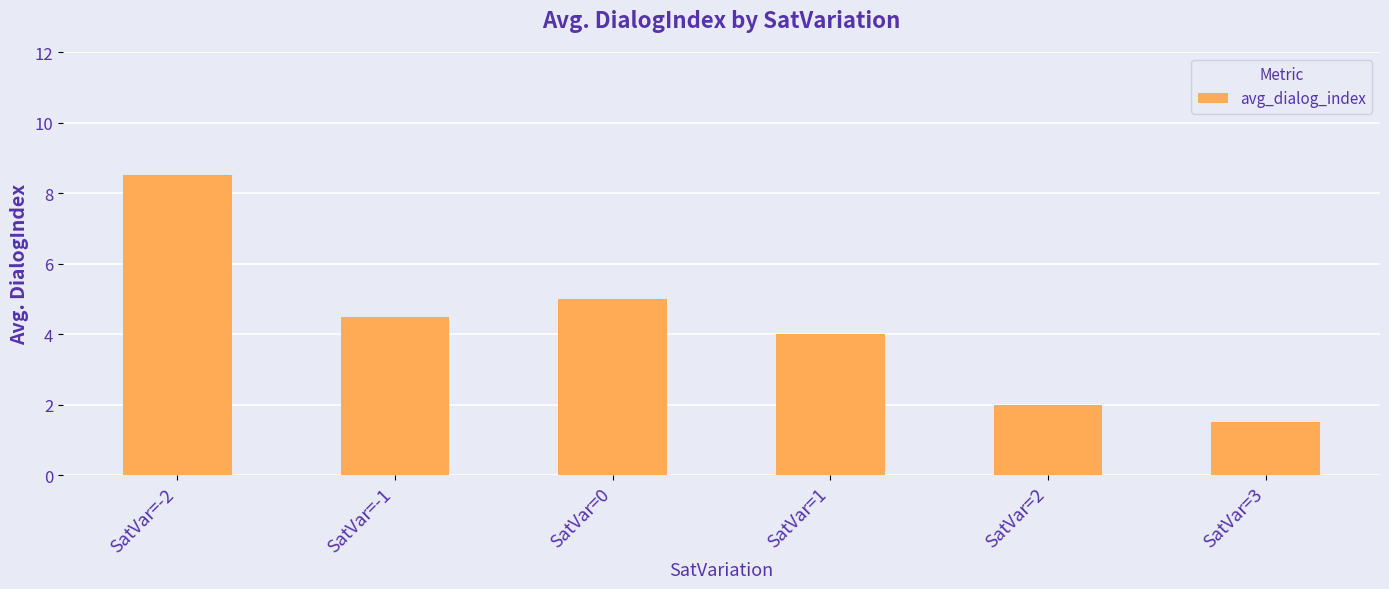

What is the label of the 6th bar from the right?

SatVar=-2